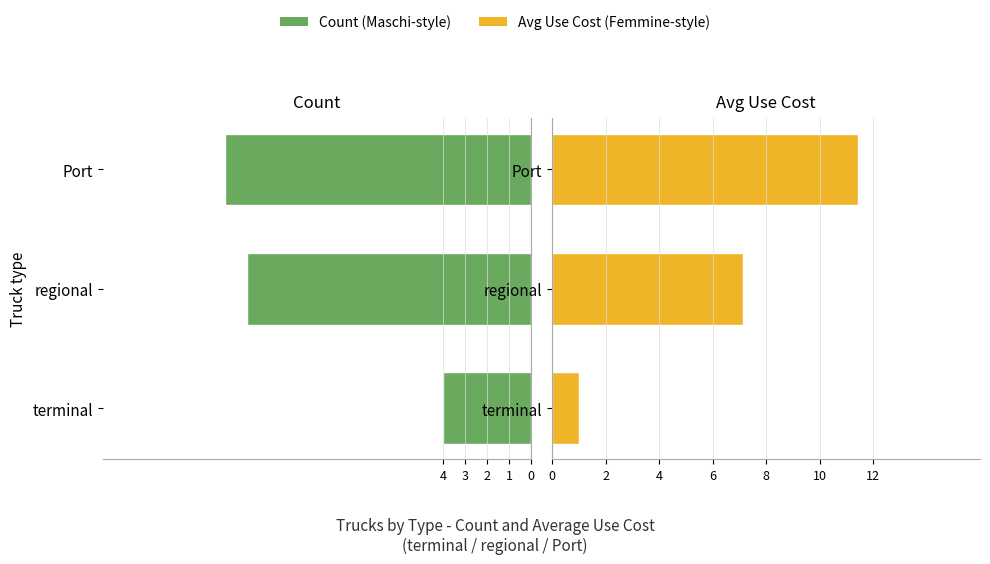

What is the value of the Count (Maschi-style) bar at the 2nd from the left?

-13.0